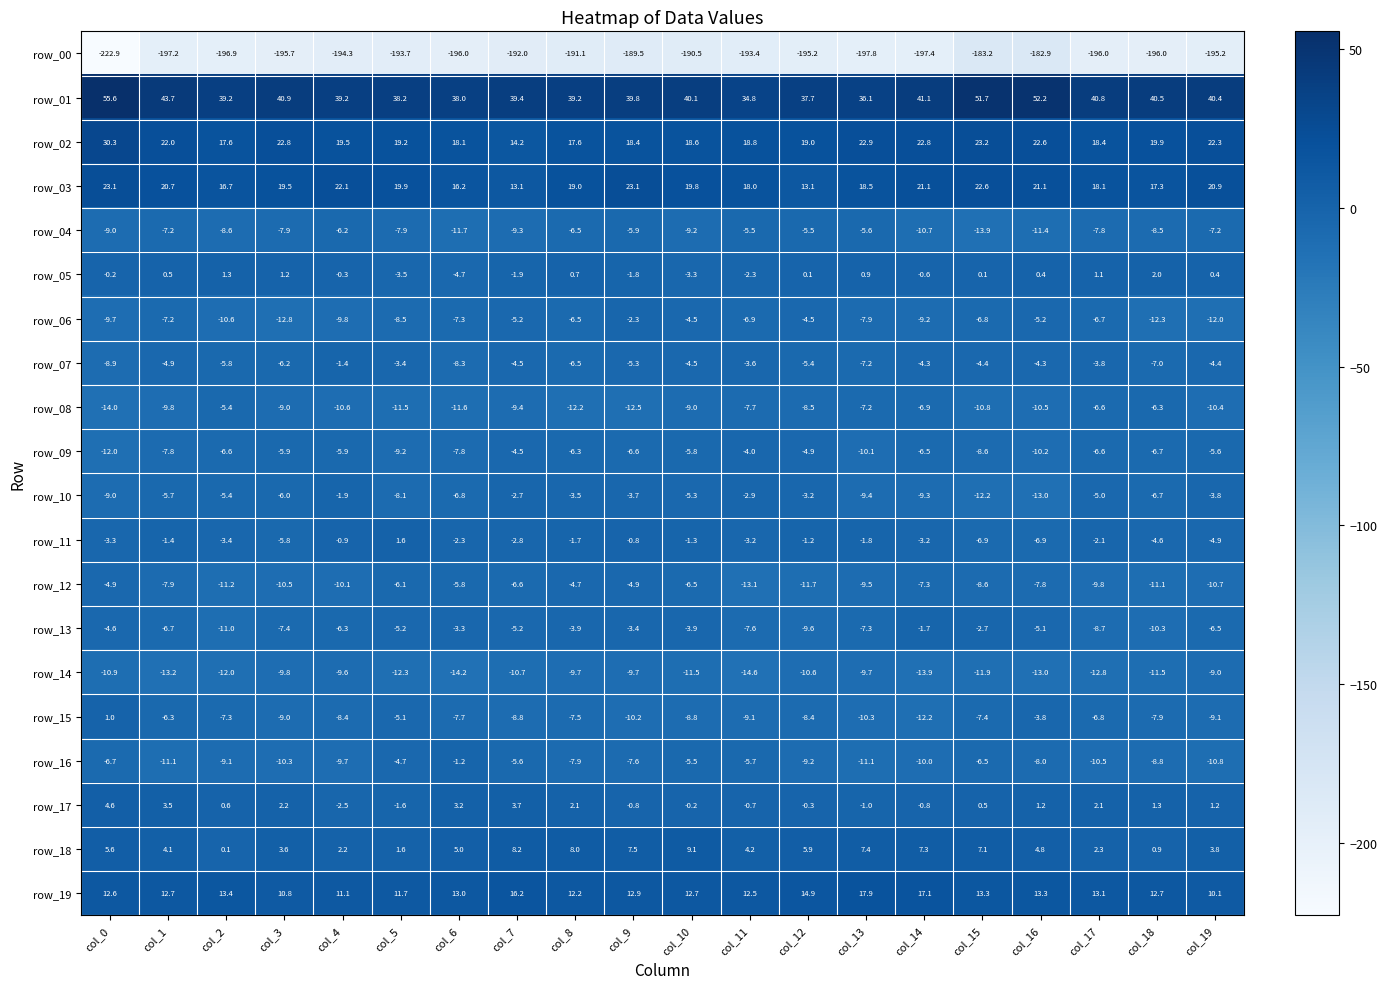

Which label corresponds to the largest value in the chart?

col_0